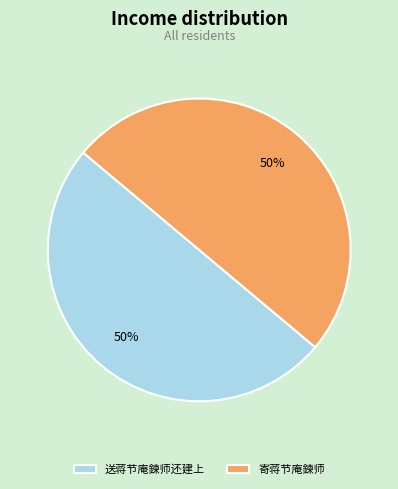

To the nearest percent, what percentage of the pie is 寄蒋节庵鍊师?

50%